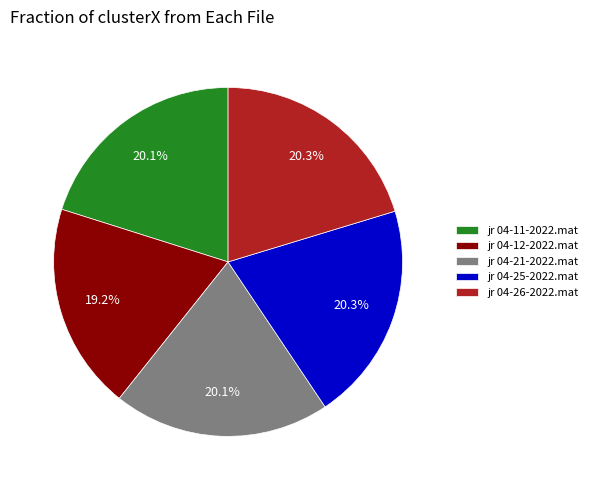

Which has a higher value, jr 04-12-2022.mat or jr 04-11-2022.mat?

jr 04-11-2022.mat